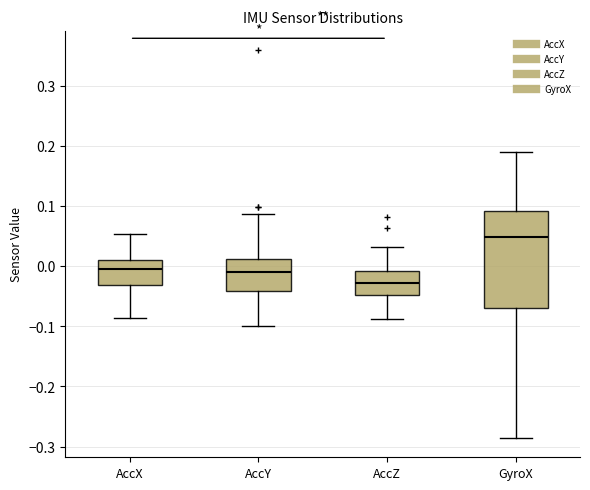

Reading left to right, transcribe this box plot: for each box, give where its median line is, the range the box spans, and where its two whiskers end, as read against the y-axis. The values are not printed on the chart, so give them approximately, as read against the axis.

AccX: median 0.00, box -0.03 to 0.01, whiskers -0.09 to 0.05
AccY: median -0.01, box -0.04 to 0.01, whiskers -0.10 to 0.09
AccZ: median -0.03, box -0.05 to -0.01, whiskers -0.09 to 0.03
GyroX: median 0.05, box -0.07 to 0.09, whiskers -0.29 to 0.19